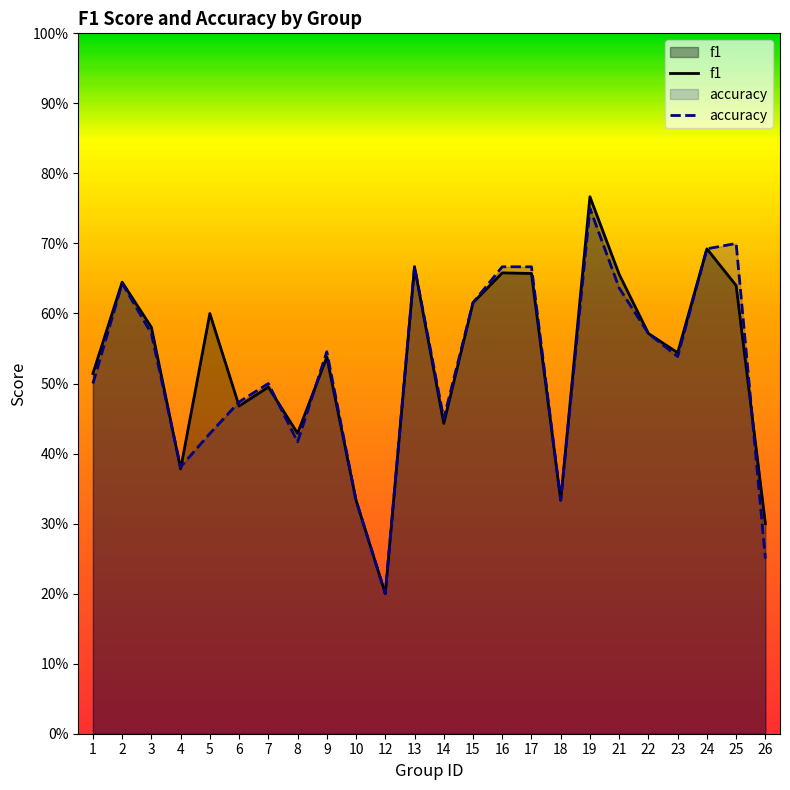

What is the maximum value for accuracy?

0.8